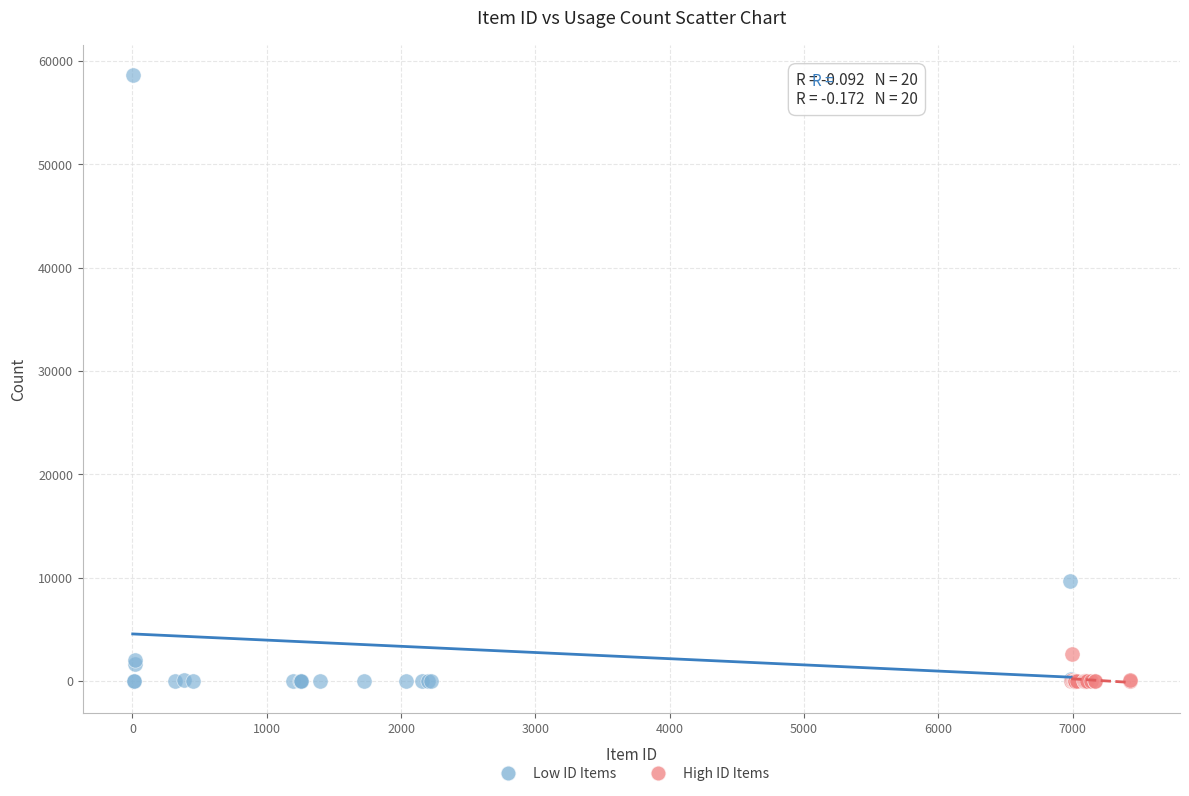

Which series has the largest Y range (max minus min)?

Low ID Items